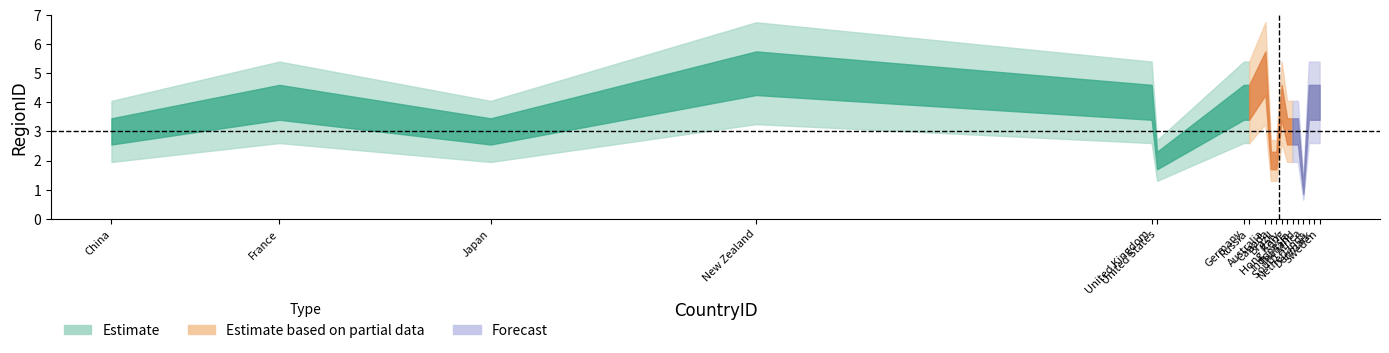

How many data points does each series have?

19